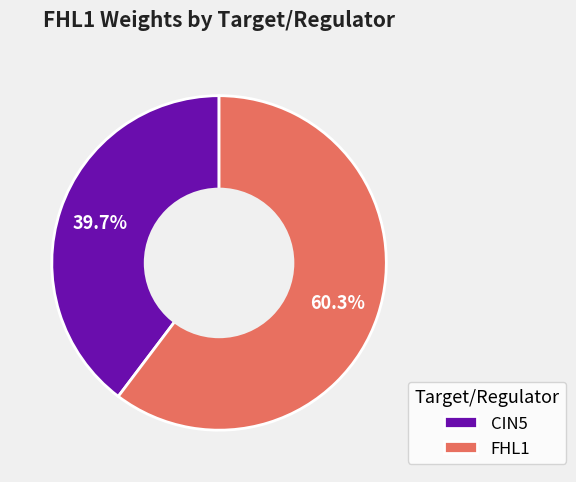

How many slices are in this pie chart?

2